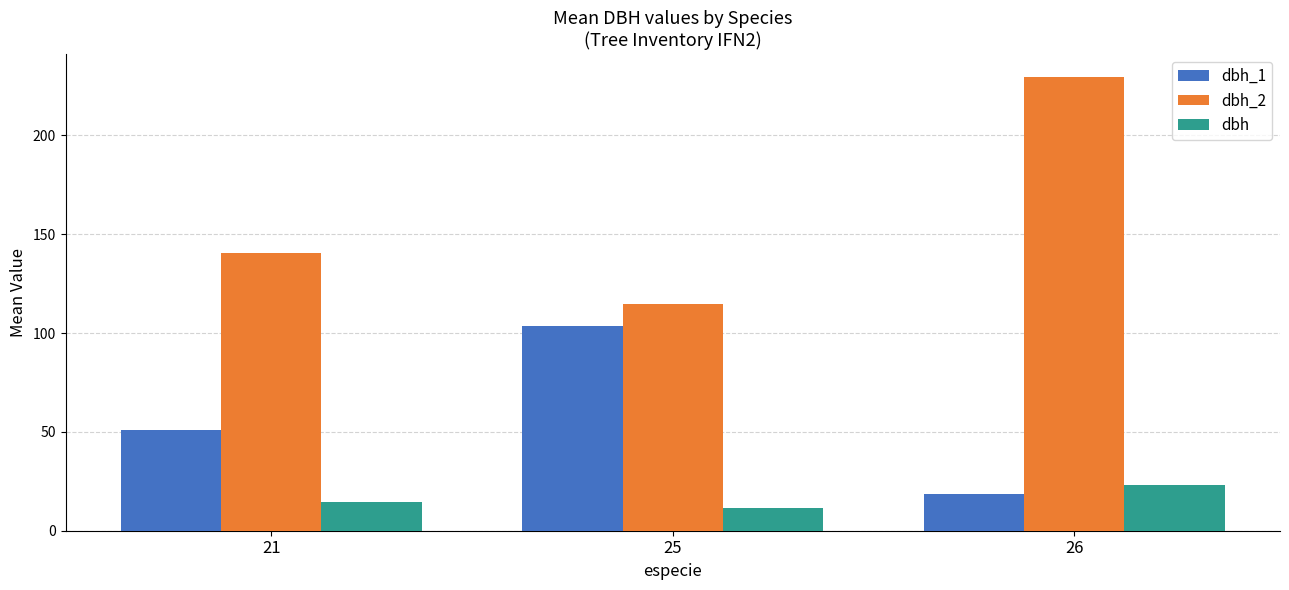

Is it true that dbh equals 23.2 at 26?

True